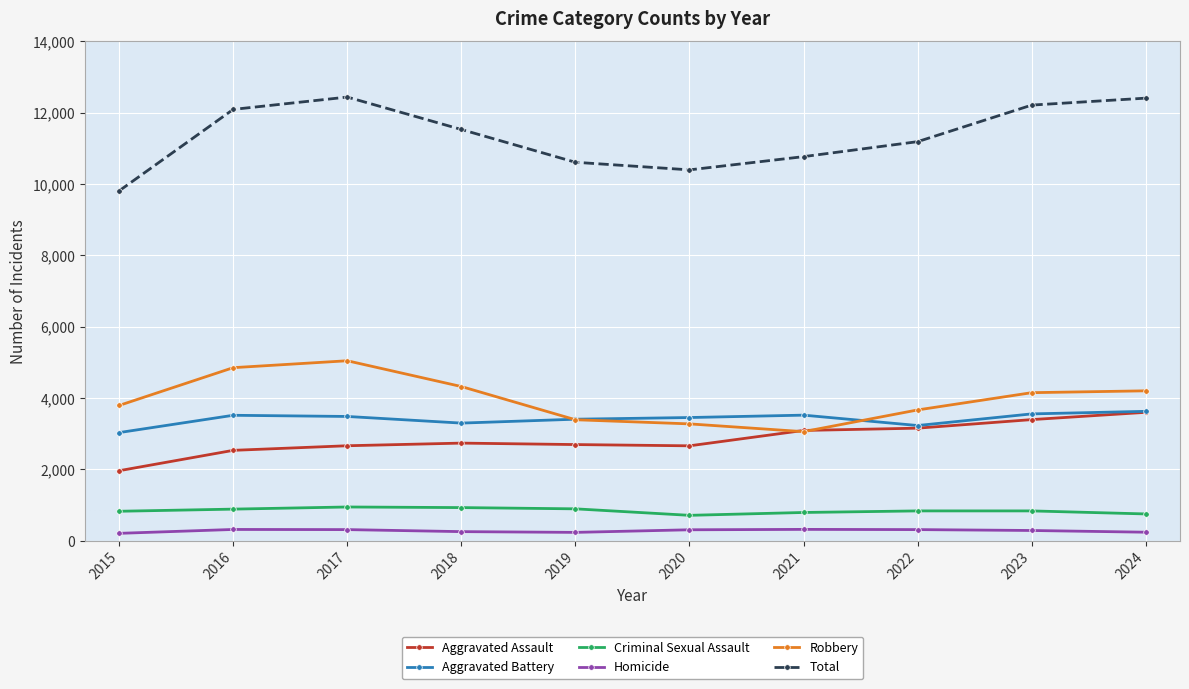

Where is the first local maximum for Robbery?

2017